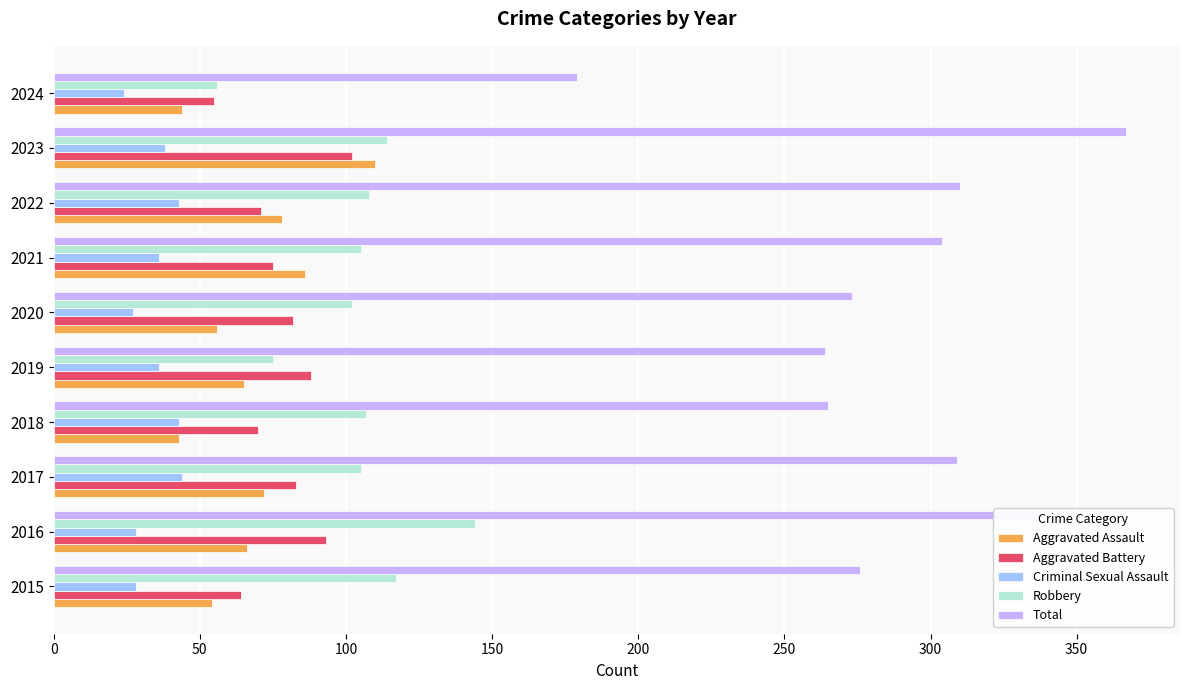

Which series has the widest spread of values?

Total